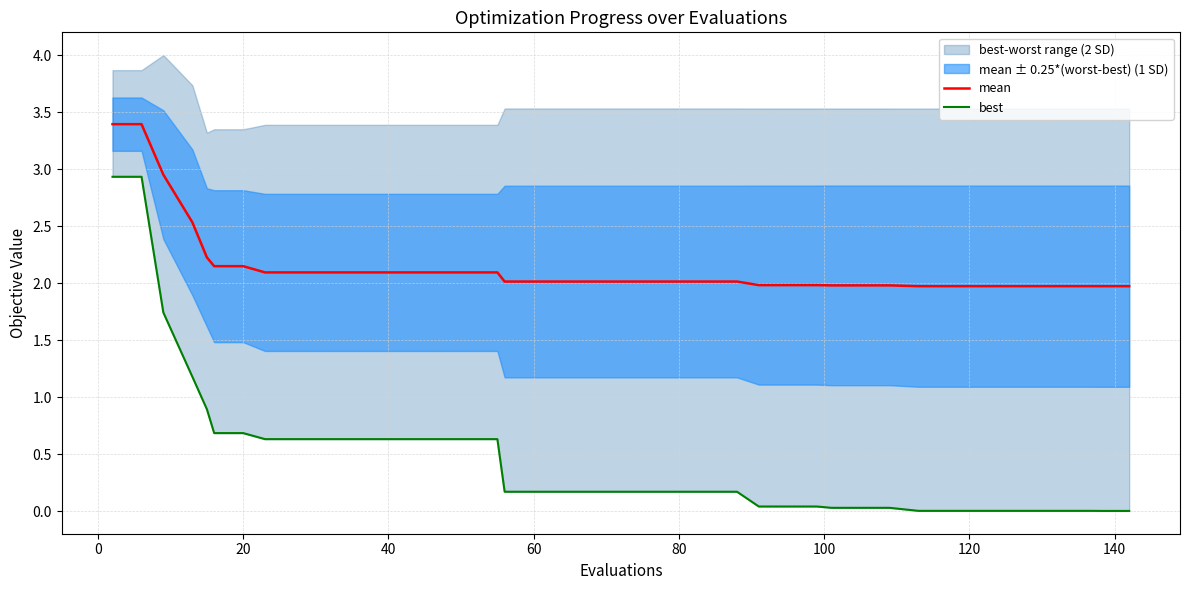

What is the maximum value for best?

2.9